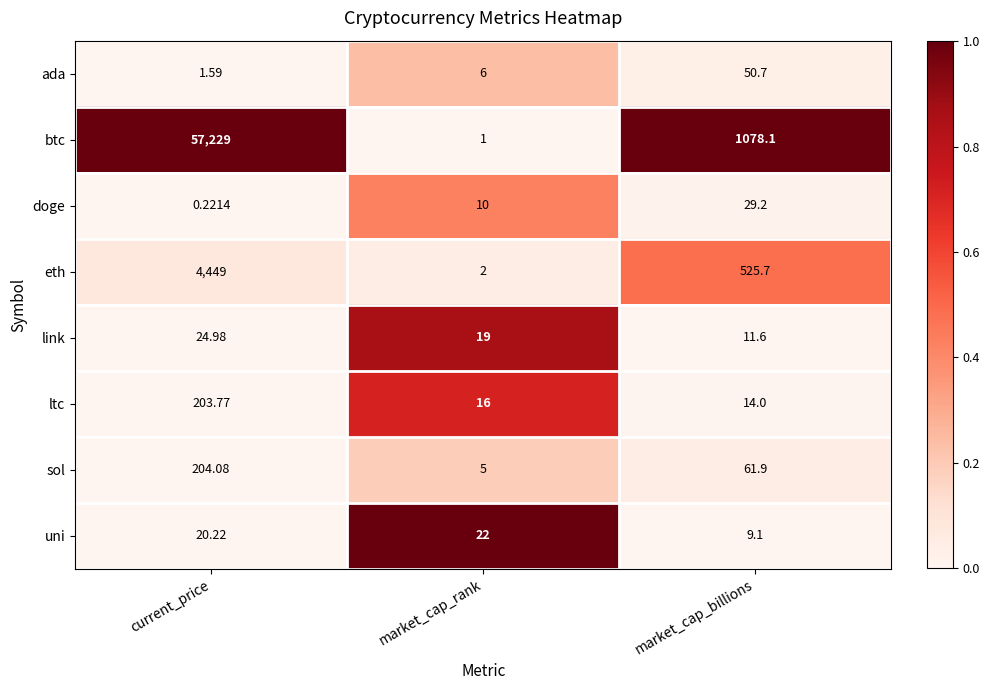

Is the value of ltc at market_cap_billions greater than the value of ada at current_price?

Yes